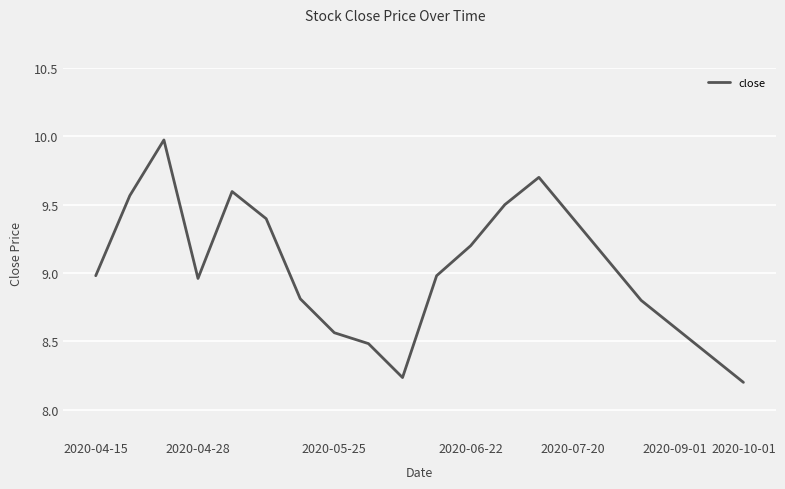

What is the maximum value shown in the chart?

10.0